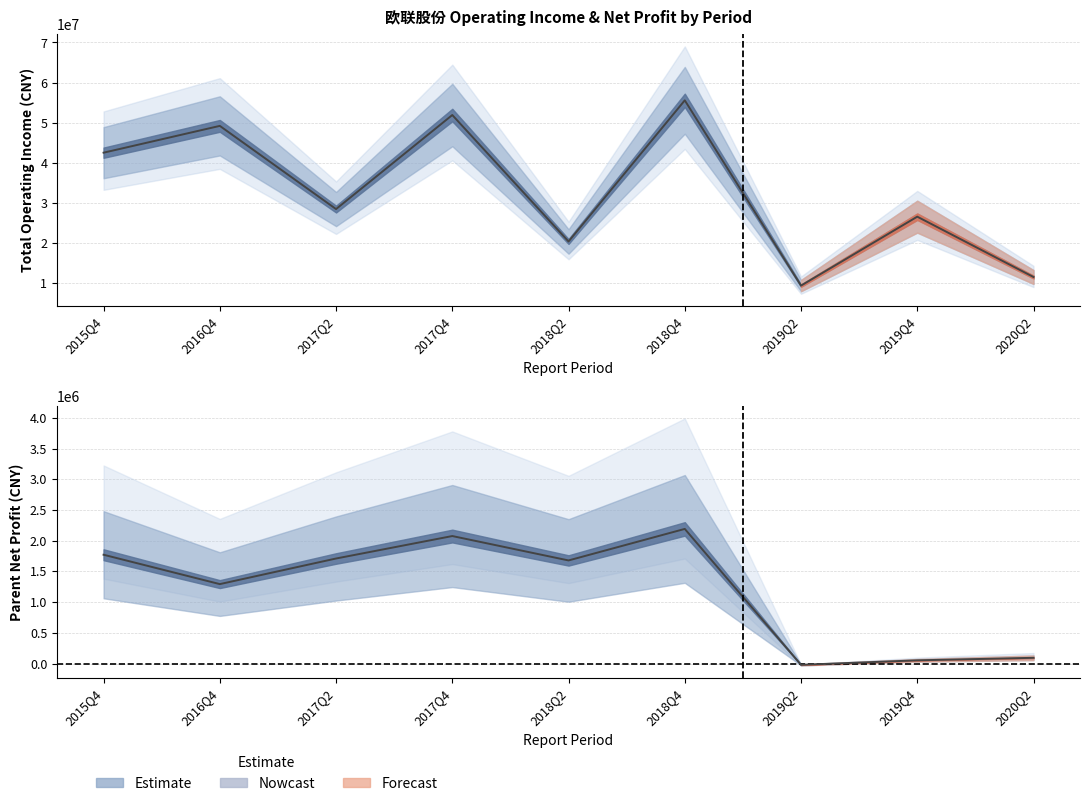

Which series has the largest total across all categories?

TOTAL_OPERATE_INCOME